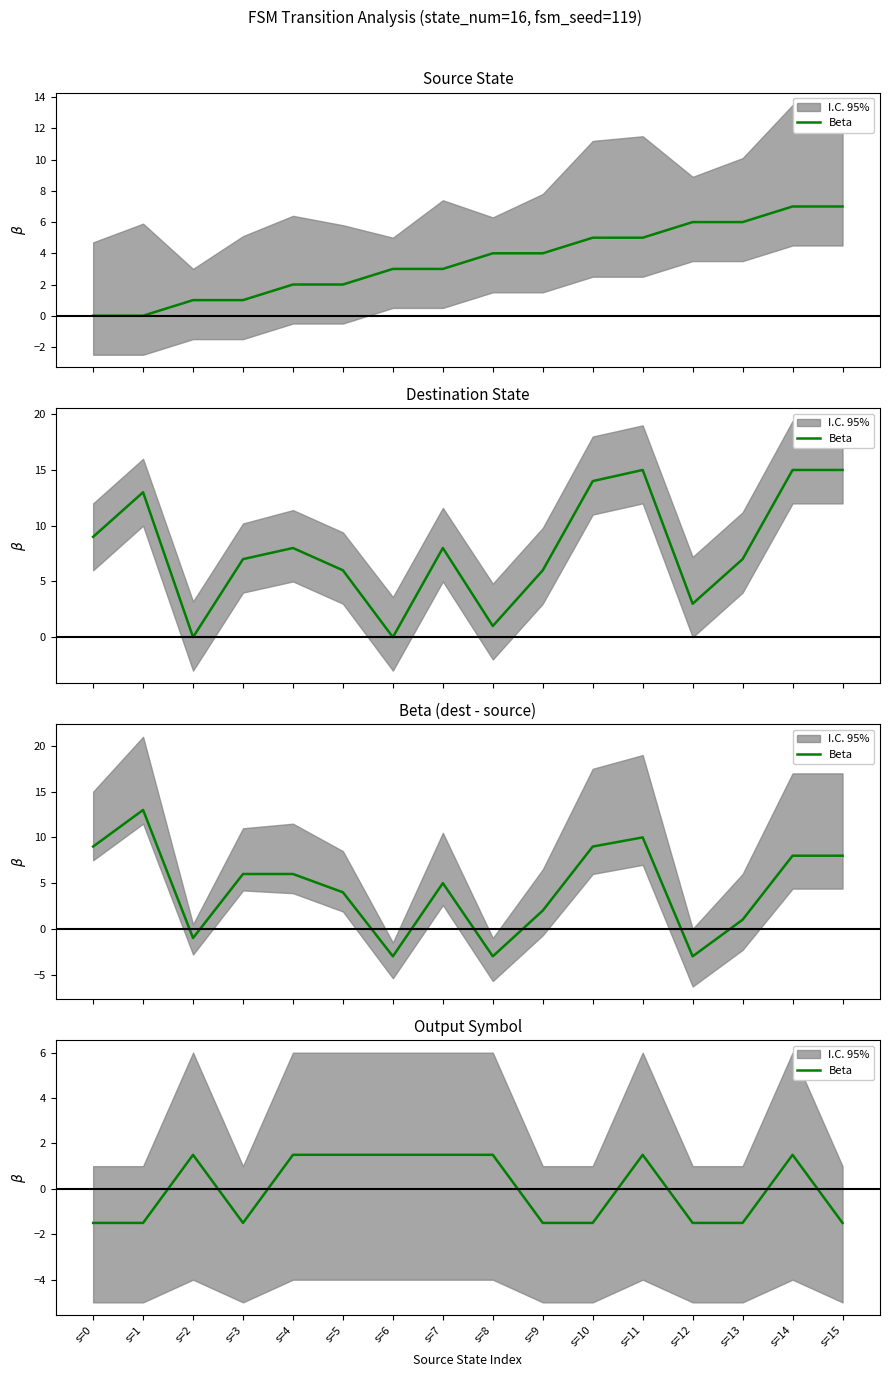

How many points are higher than both their immediate neighbors (excluding endpoints)?

3